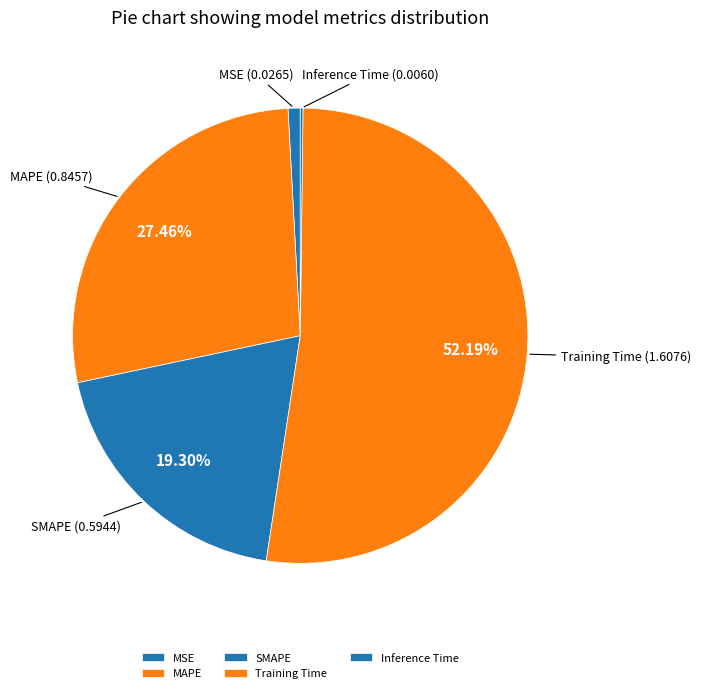

What is the majority slice?

Training Time